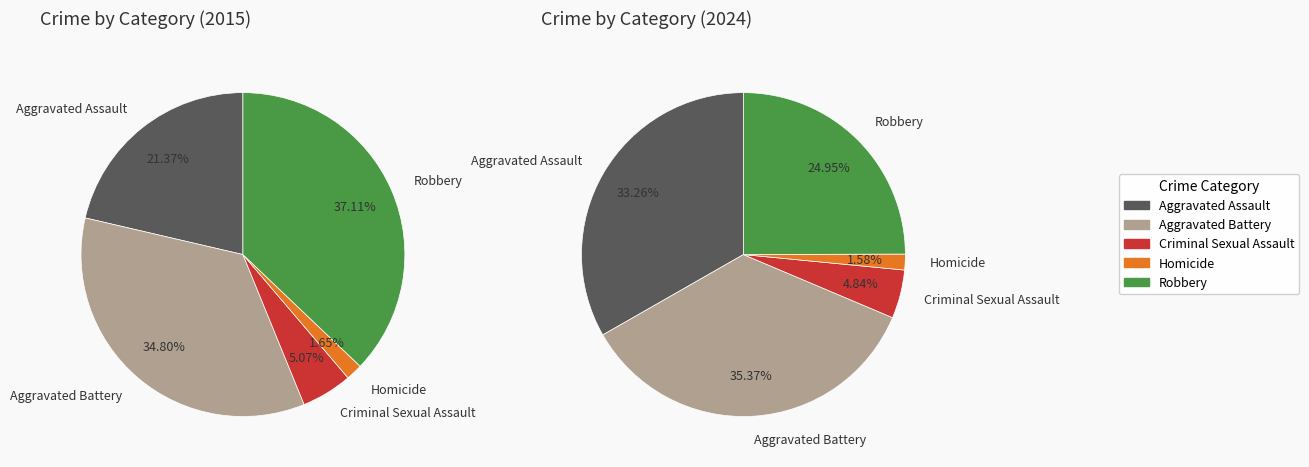

What portion of the pie excludes Criminal Sexual Assault?

94.9%